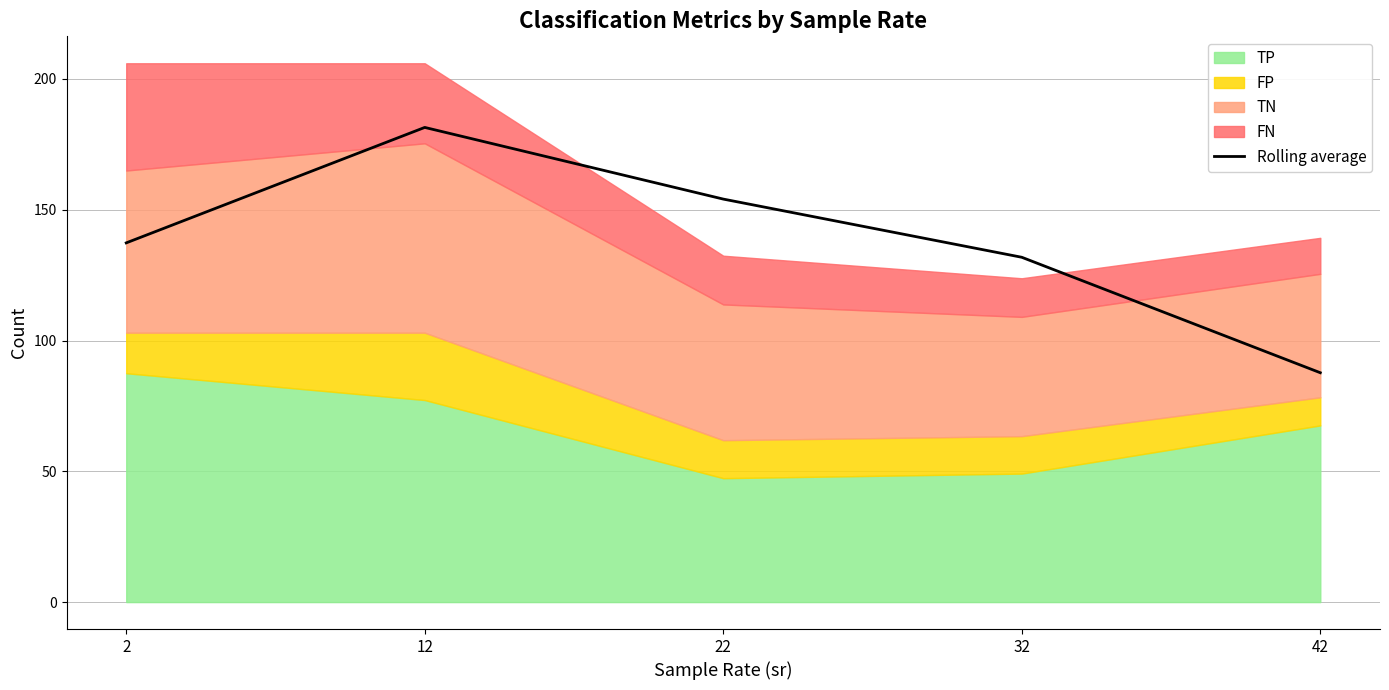

What is the difference between the second highest and minimum values?

66.4